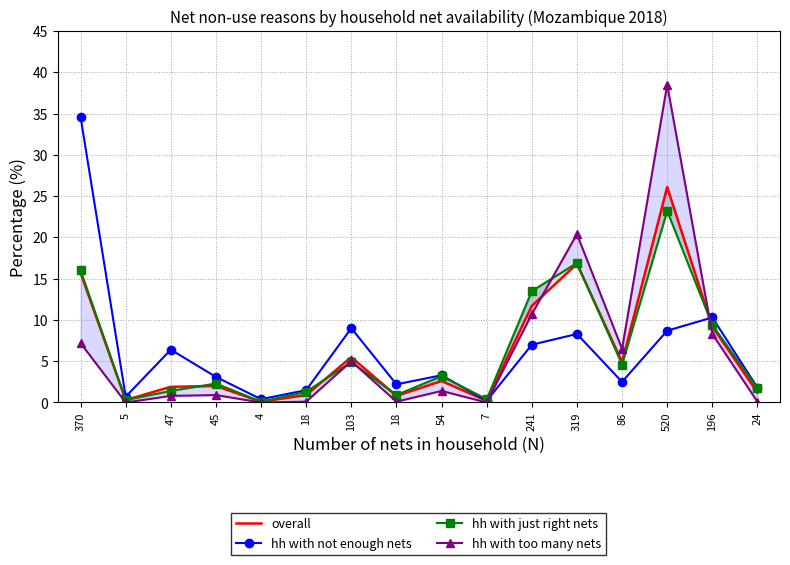

How many interior local valleys does the hh with just right nets series have?

5